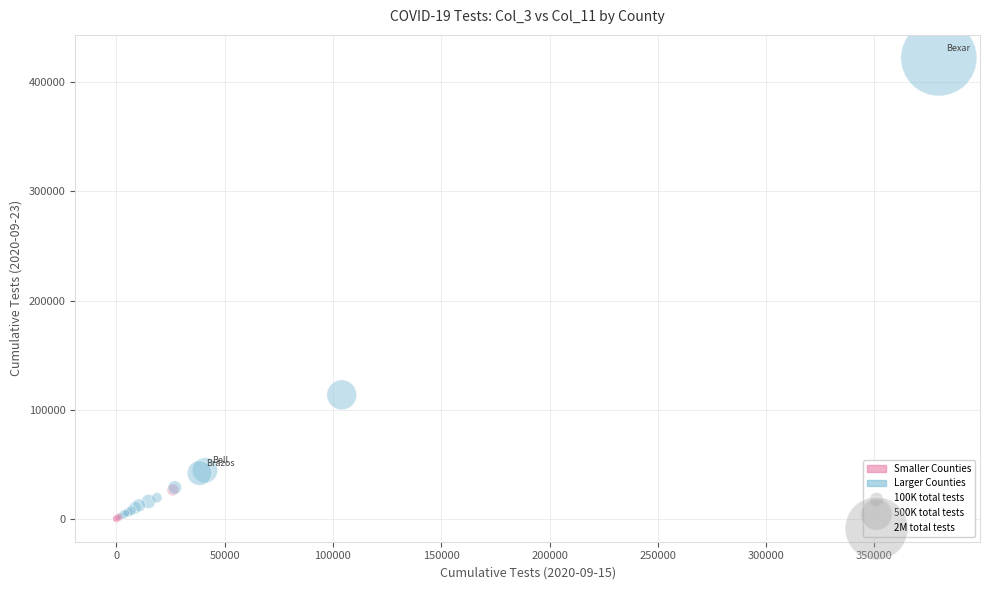

What Y value in the scatter plot is closest to 211201?

113521